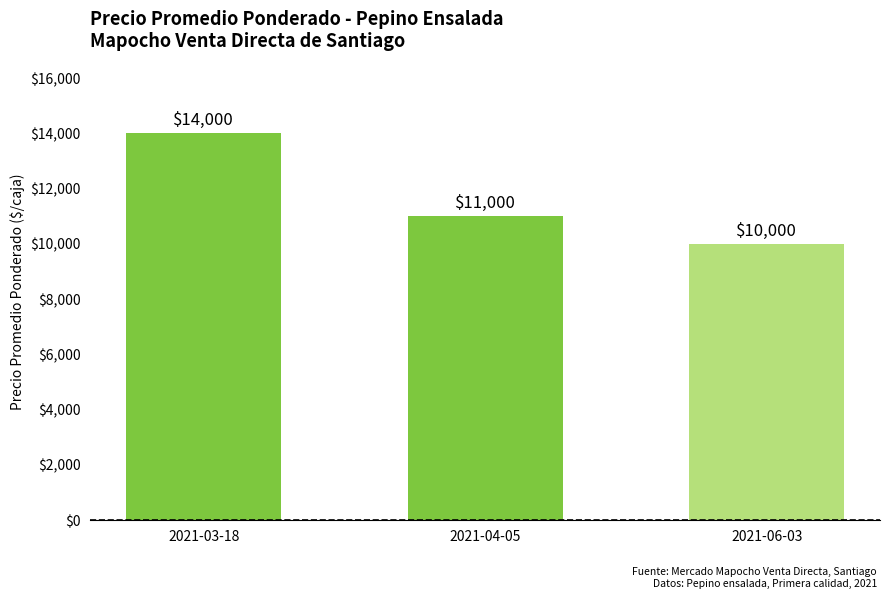

The value at 2021-04-05 is 6951. True or false?

False